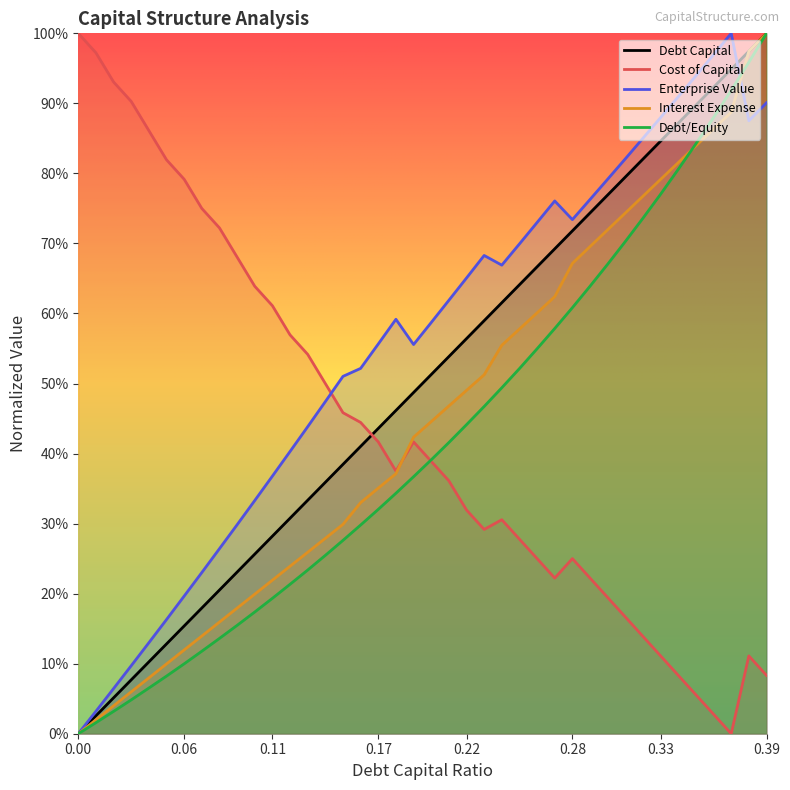

At how many categories does at least one series exceed 0?

40